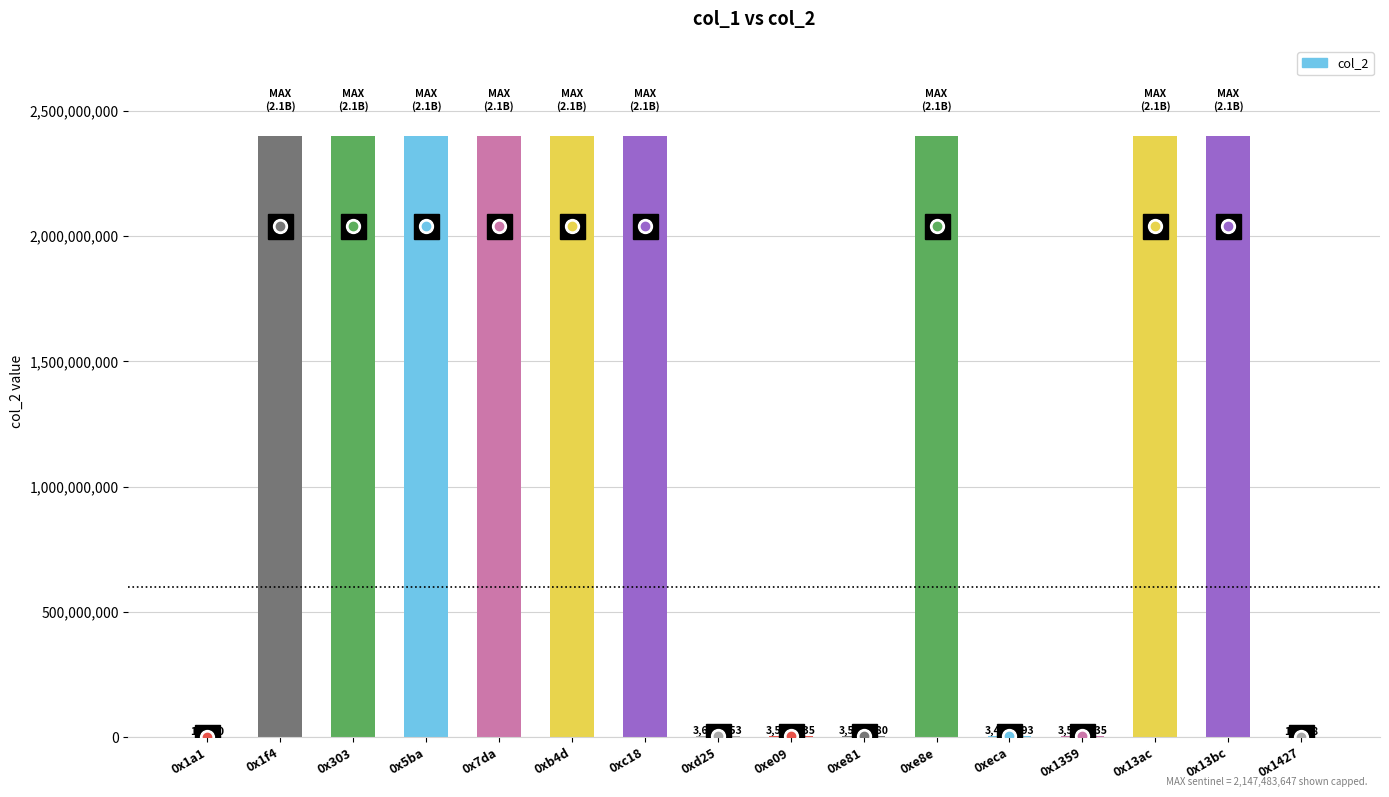

Is it true that the value at 0x1f4 is 2400000000?

True